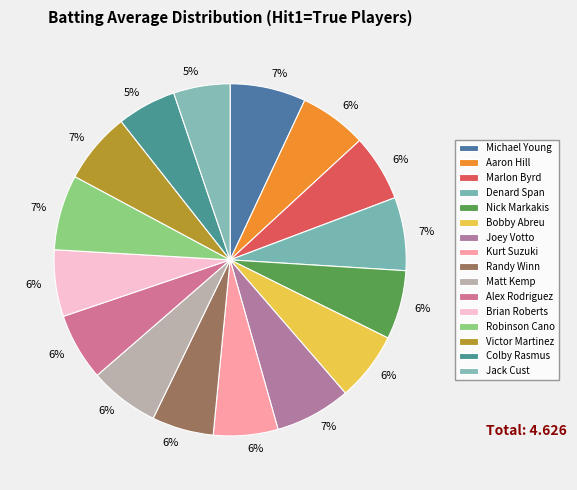

Is there a majority slice in this chart?

No